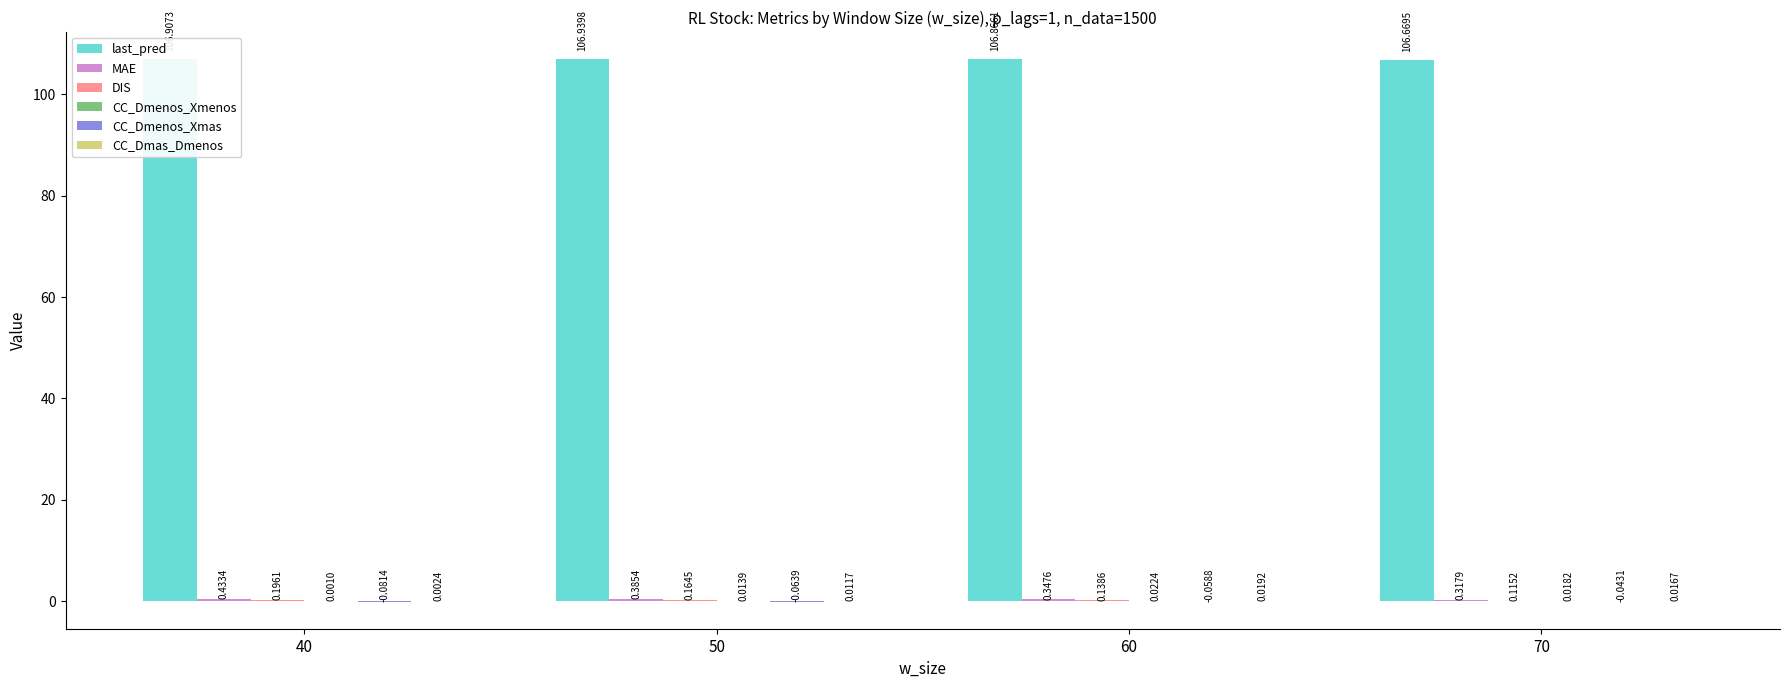

Count the number of categories in the chart.

4